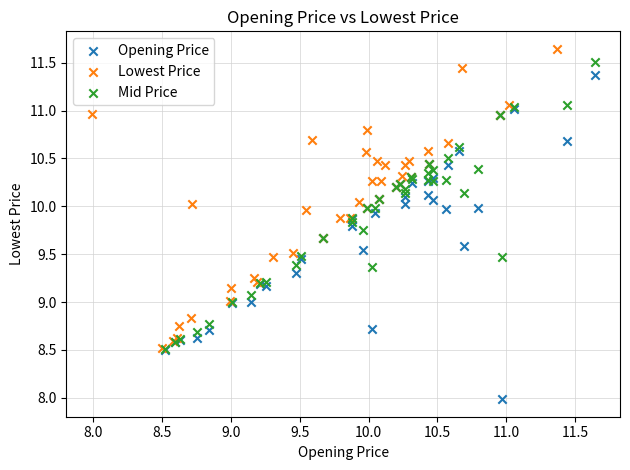

Which series has the largest Y range (max minus min)?

Opening Price